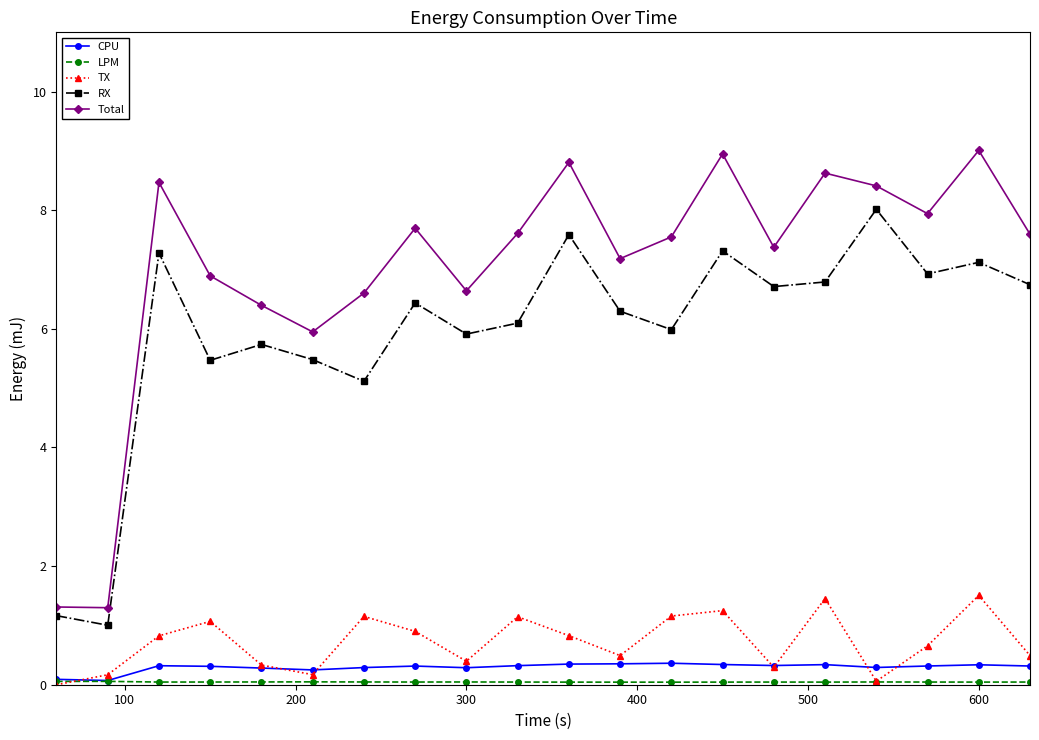

Which series has the largest total across all categories?

Total